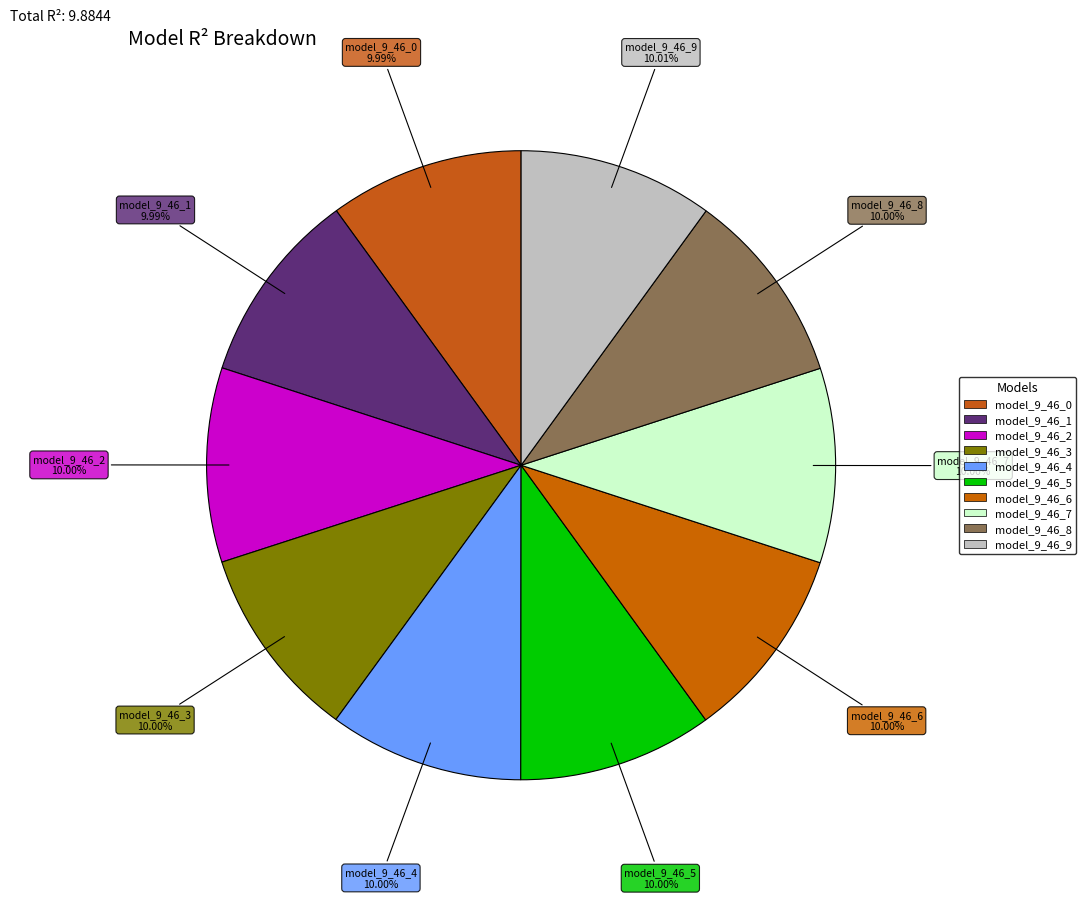

How many segments does this pie chart have?

10